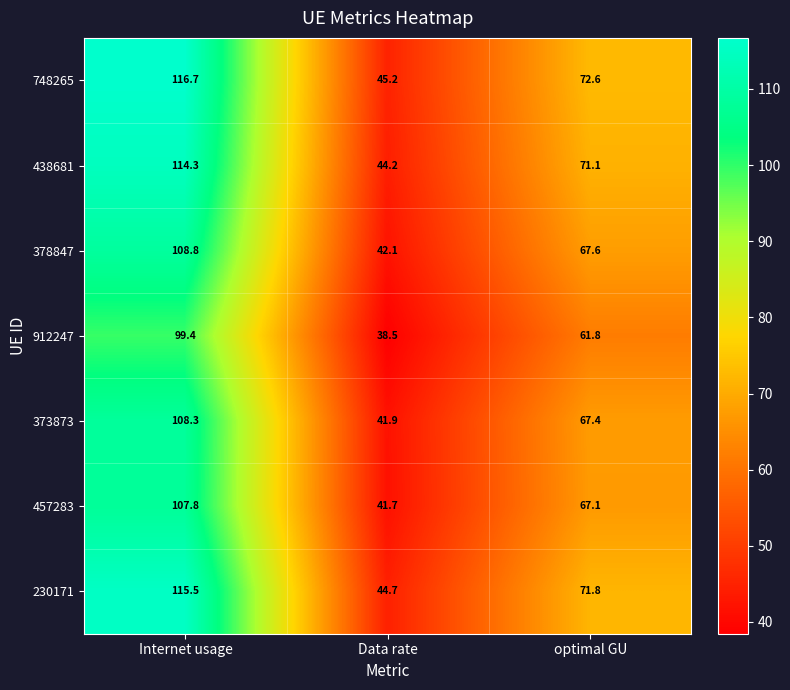

Reading left to right, transcribe all the data shown in this chart.

748265: Internet usage=116.7	Data rate=45.2	optimal GU=72.6
438681: Internet usage=114.3	Data rate=44.2	optimal GU=71.1
378847: Internet usage=108.8	Data rate=42.1	optimal GU=67.6
912247: Internet usage=99.4	Data rate=38.5	optimal GU=61.8
373873: Internet usage=108.3	Data rate=41.9	optimal GU=67.4
457283: Internet usage=107.8	Data rate=41.7	optimal GU=67.1
230171: Internet usage=115.5	Data rate=44.7	optimal GU=71.8